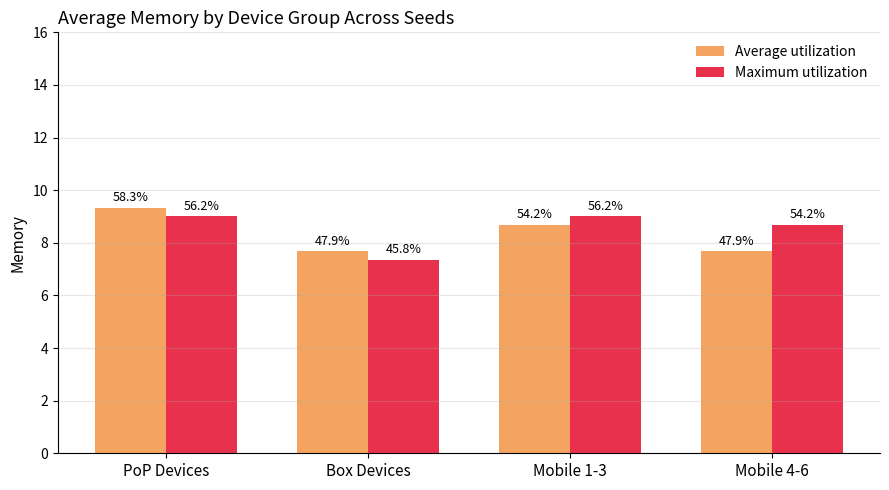

What is the difference between the Average utilization values at Mobile 1-3 and Mobile 4-6?

1.0